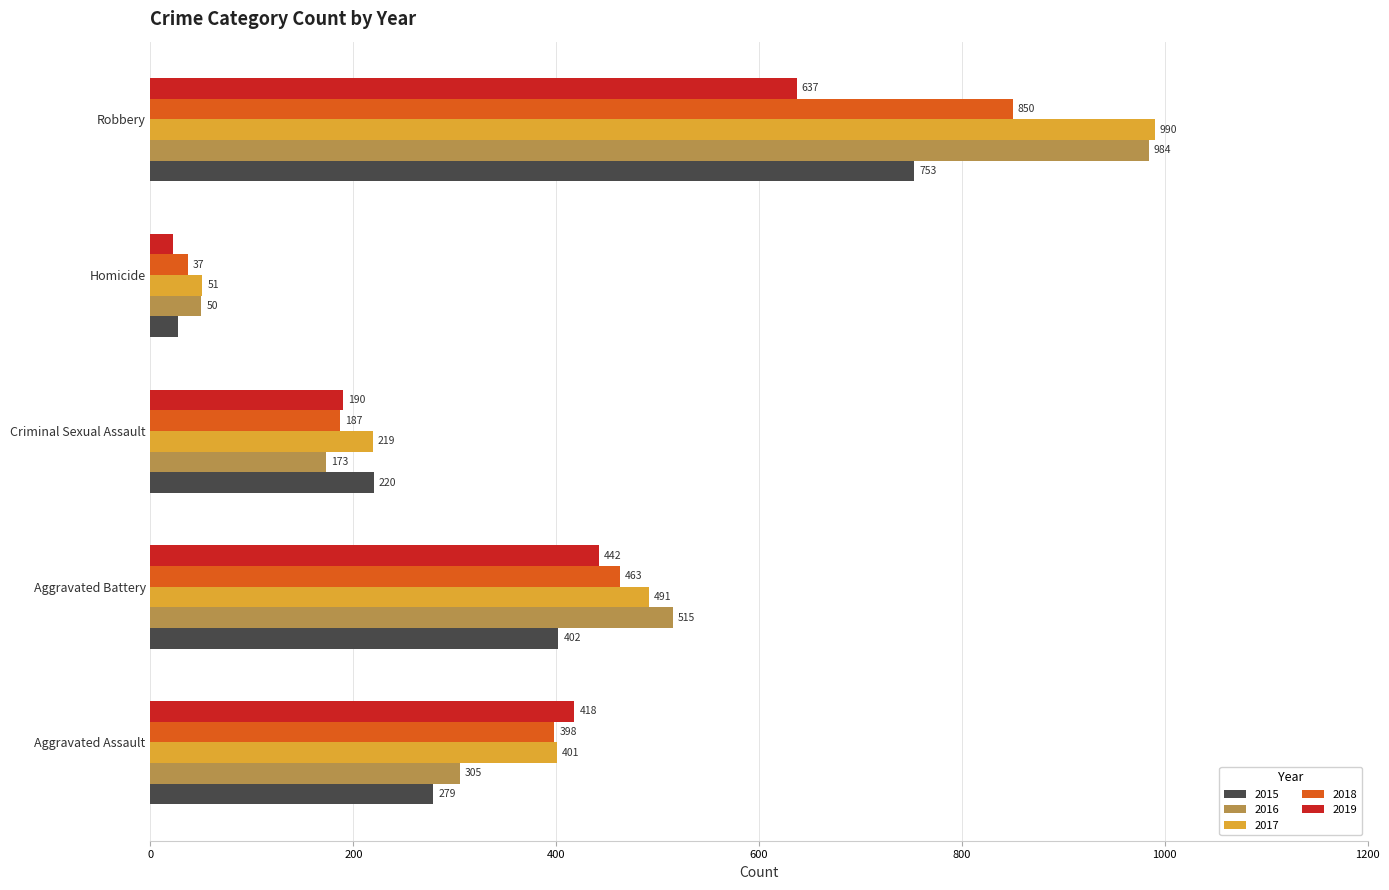

True or false: 2017 has a value of 491 at Aggravated Battery.

True